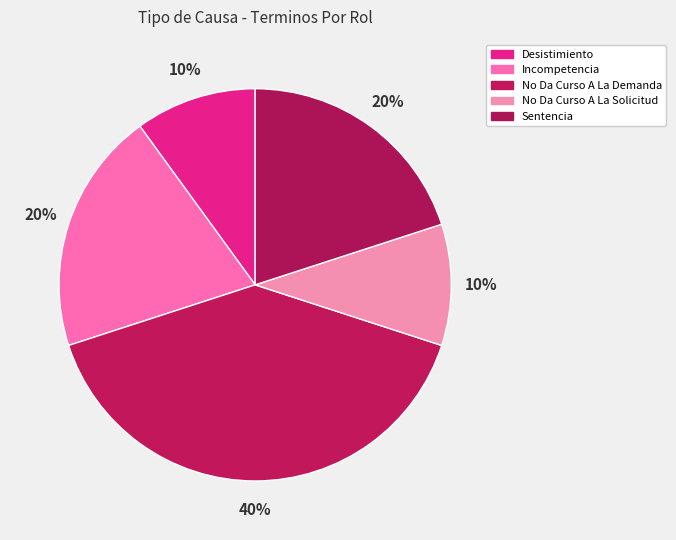

The Sentencia slice represents 29% of the pie. True or false?

False